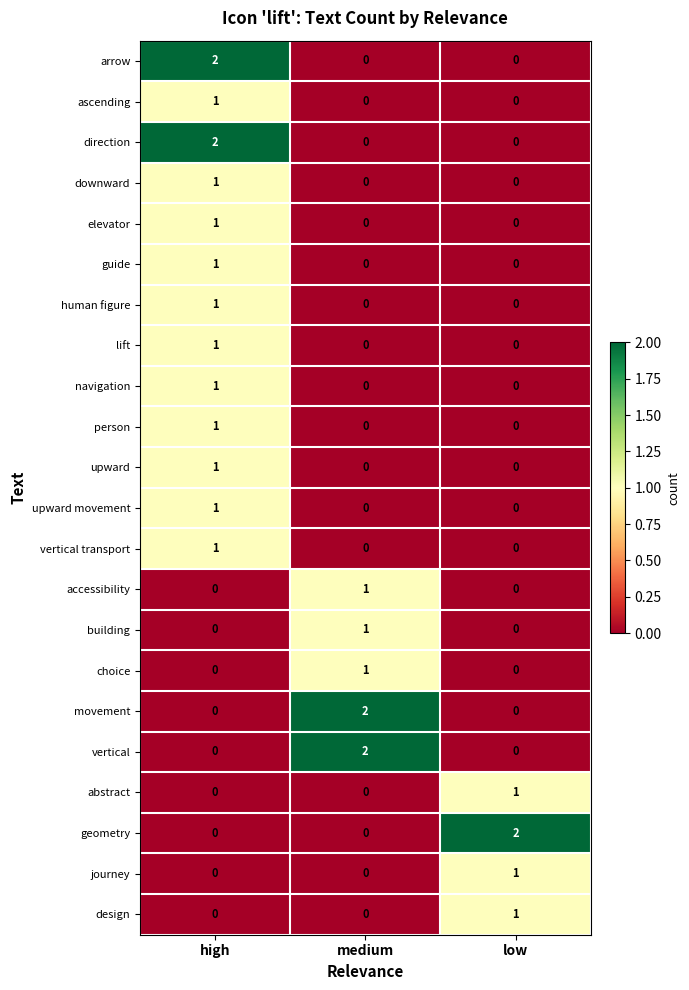

The navigation series shows 1 at high. True or false?

True